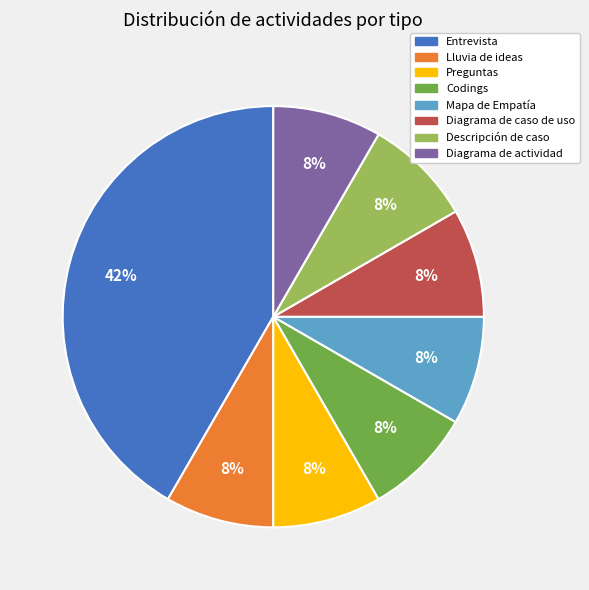

Is Diagrama de actividad the majority of the pie?

No